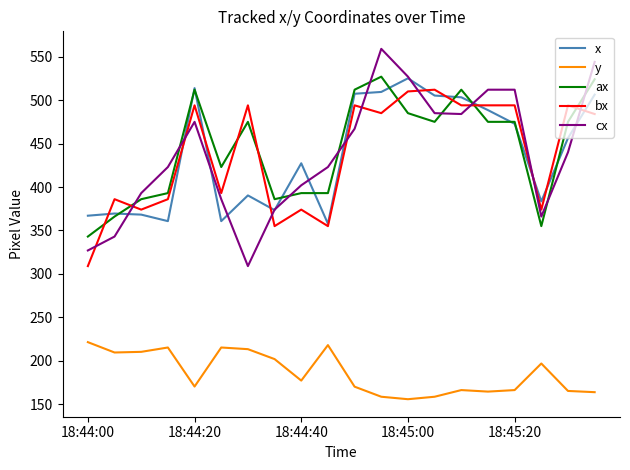

What is the maximum value shown in the chart?

559.0